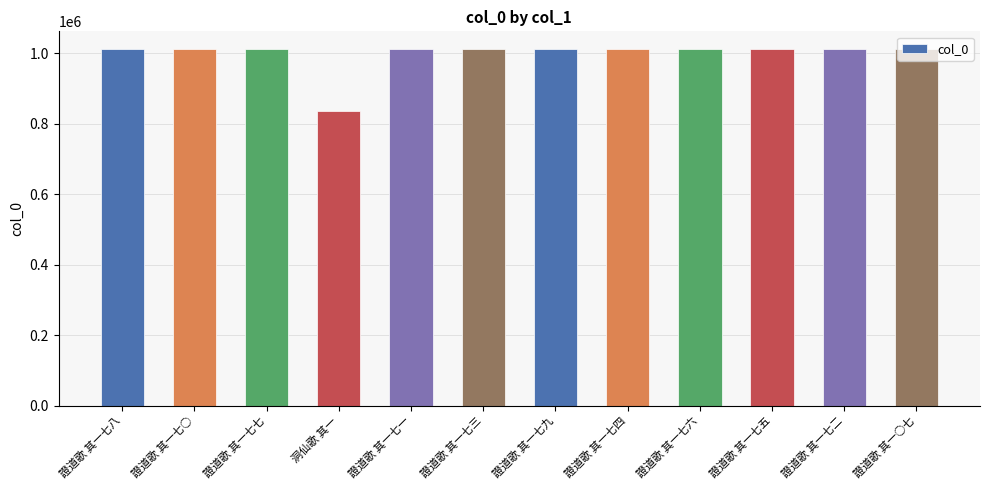

Are the bars horizontal?

No